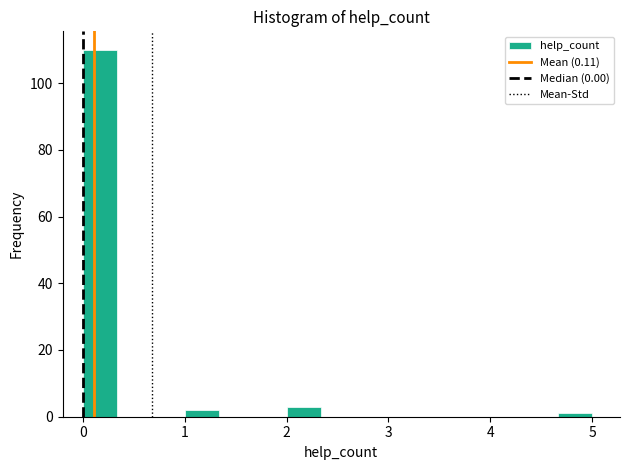

Around what value on the x-axis is the tallest bar? Give the approximate position of its centre, as read against the axis.

0.2